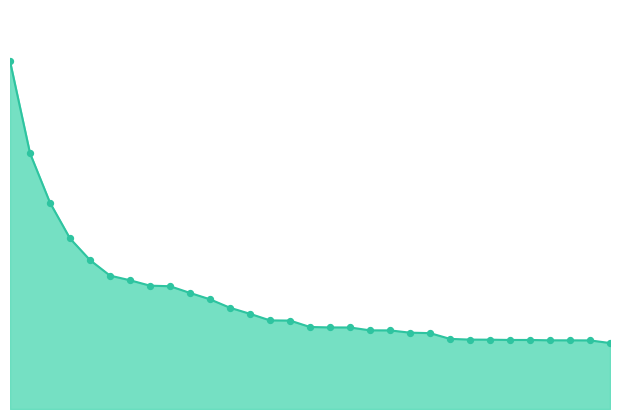

Is this an area chart (filled region under the line)?

Yes